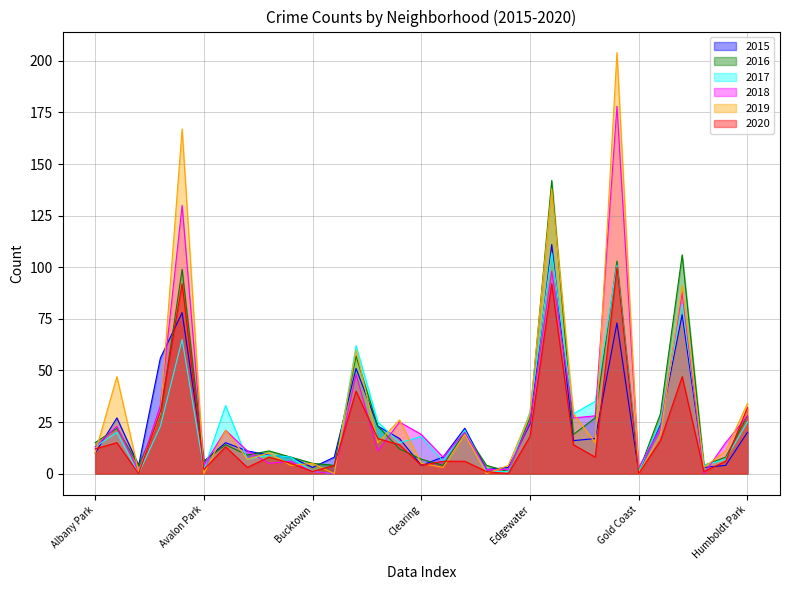

Is the value of 2018 at Chinatown greater than the value of 2016 at Auburn Gresham?

No